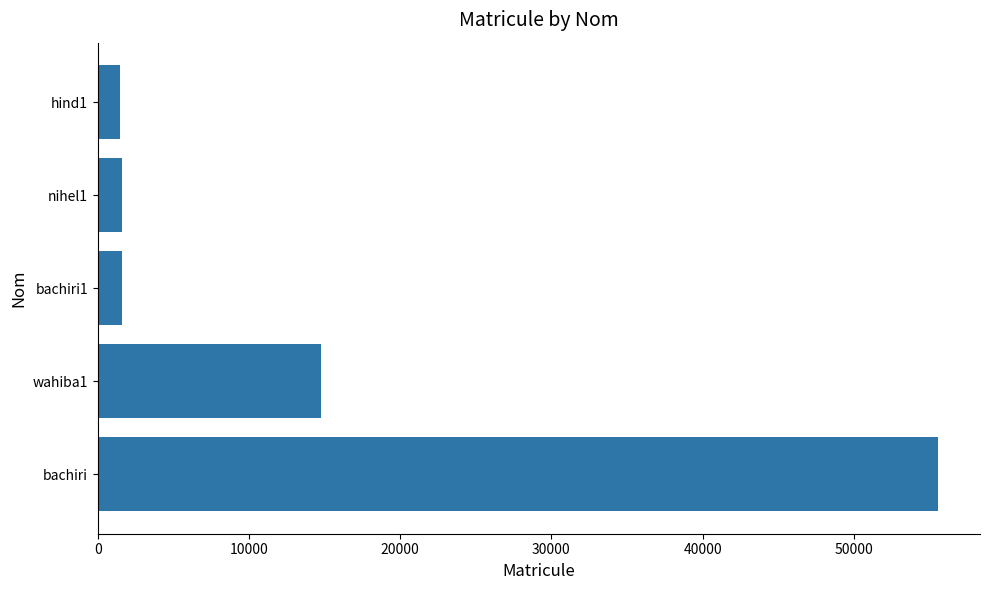

What is the difference between the maximum and minimum values?

54086